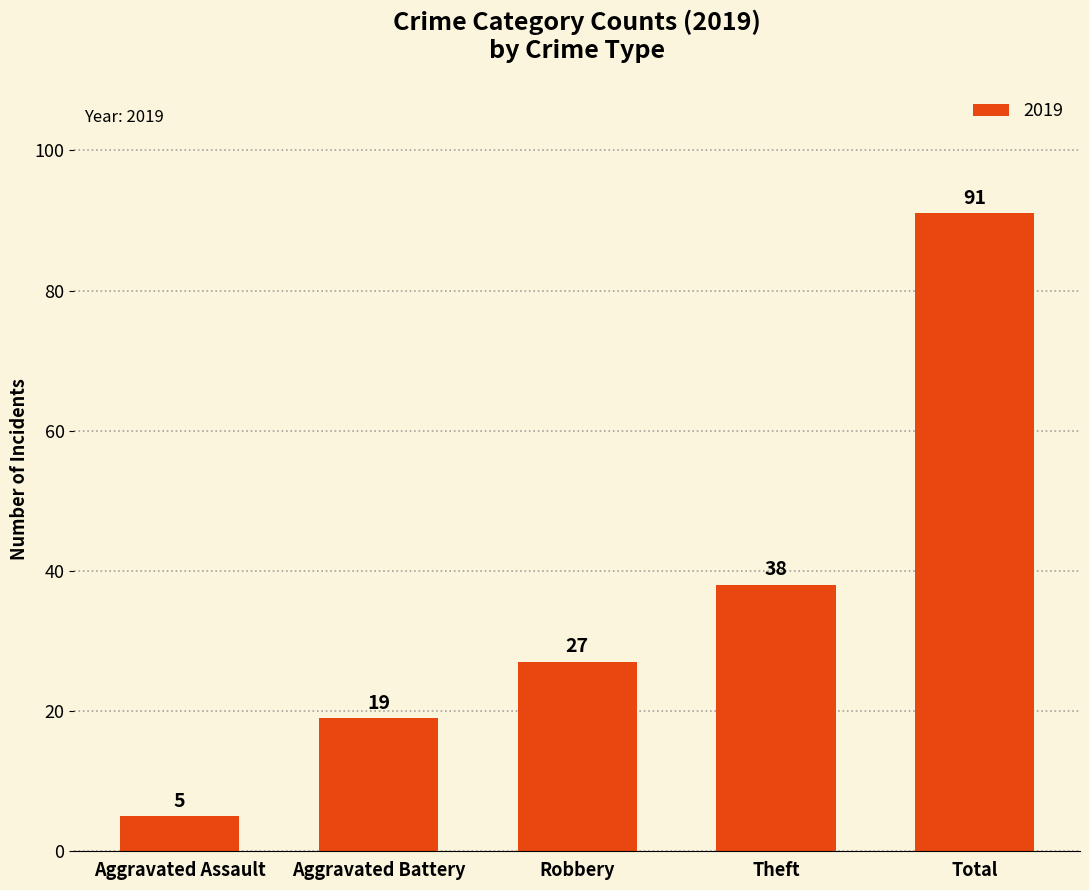

What position from the left is Aggravated Assault?

1